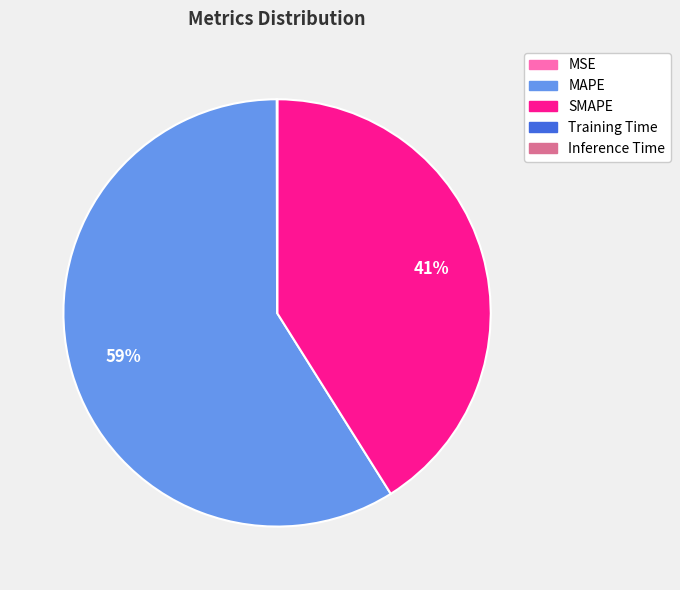

What is the largest slice in the pie chart?

MAPE